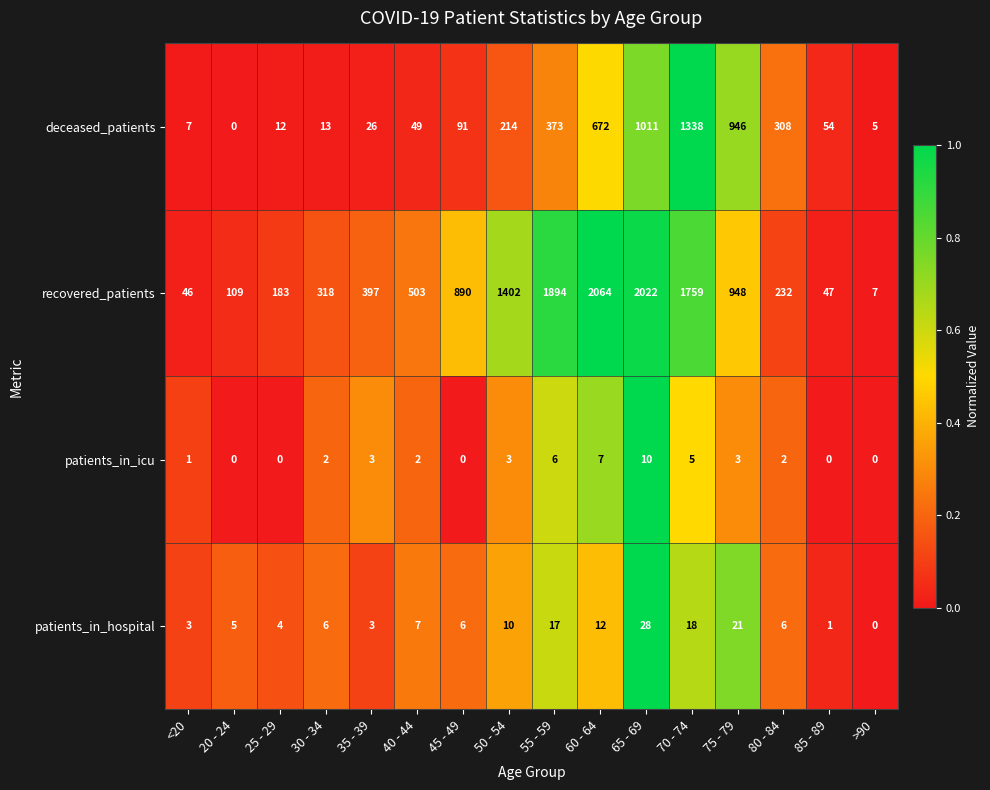

The recovered_patients series shows 47 at 85 - 89. True or false?

True